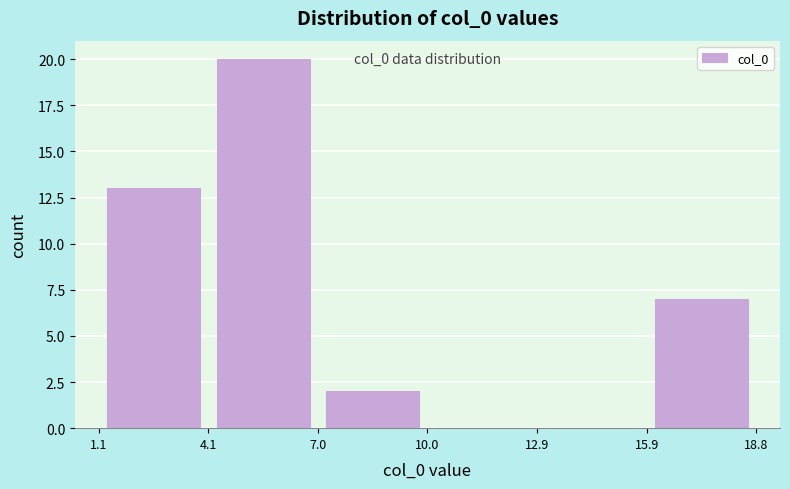

Over which range of the x-axis is the bar tallest?

4.1 to 7.0